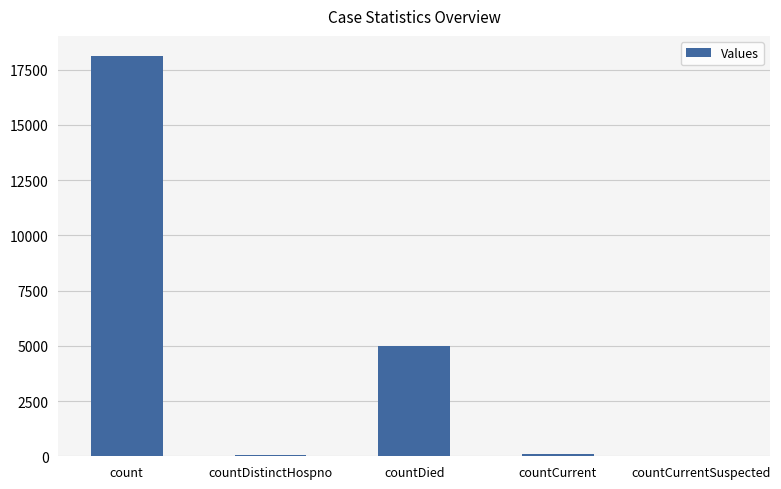

Is it true that the value at countDied is 6555?

False